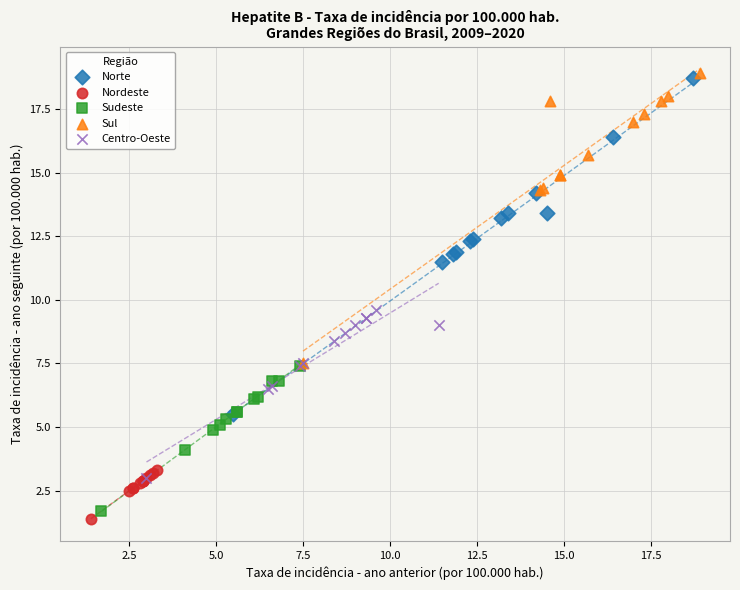

Which series has the widest spread of Y values?

Norte